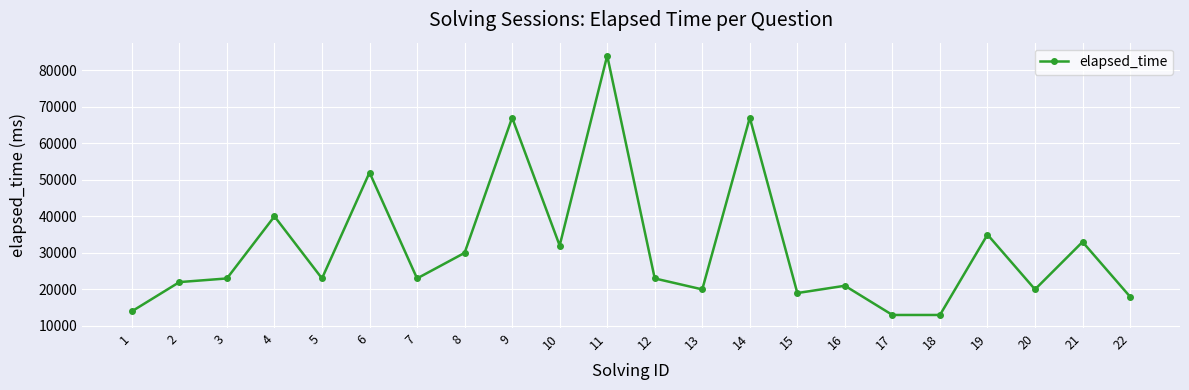

What value does the data have at 20, to the nearest 10?

20000